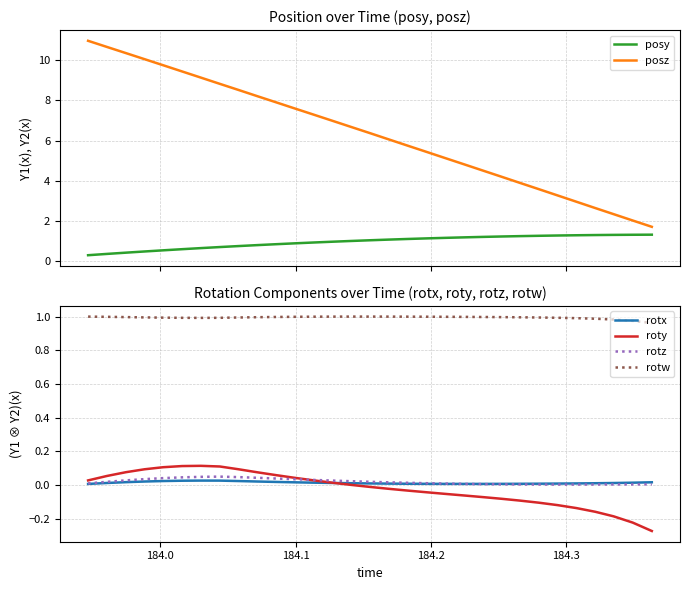

True or false: roty and rotw intersect in this chart.

False